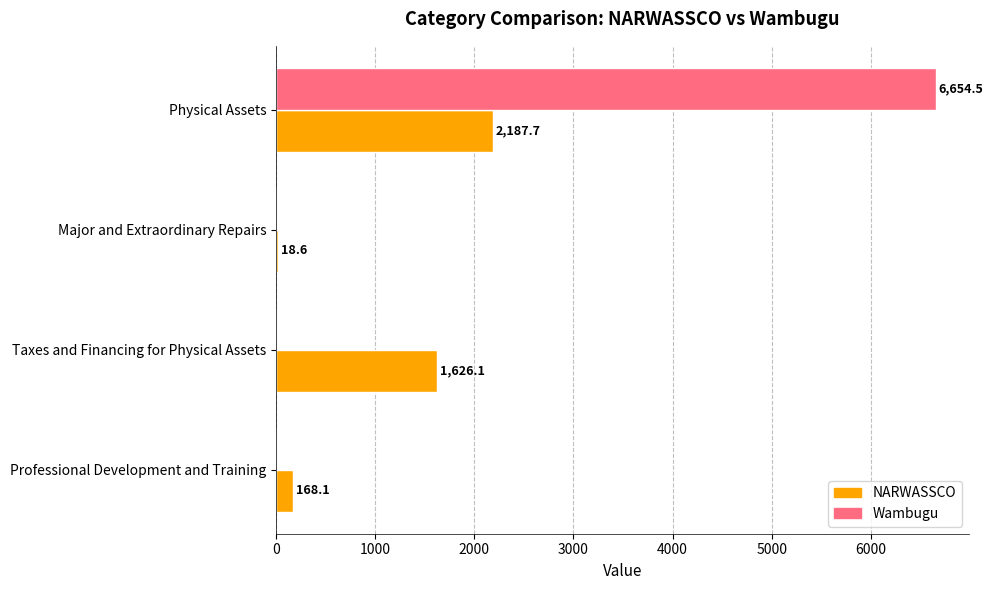

What are all the series names shown in the legend?

NARWASSCO, Wambugu